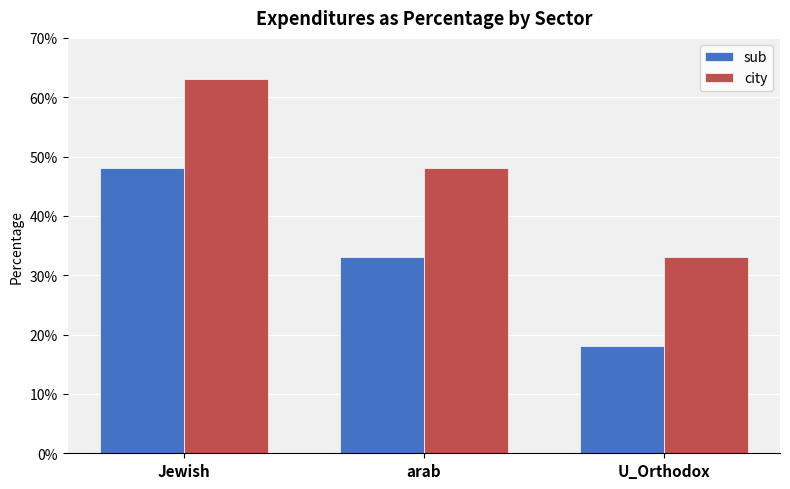

What are all the series names shown in the legend?

sub, city